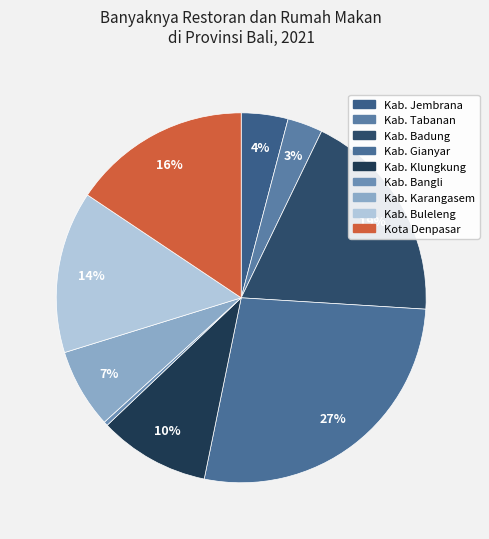

Between Kota Denpasar and Kab. Klungkung, which is larger?

Kota Denpasar